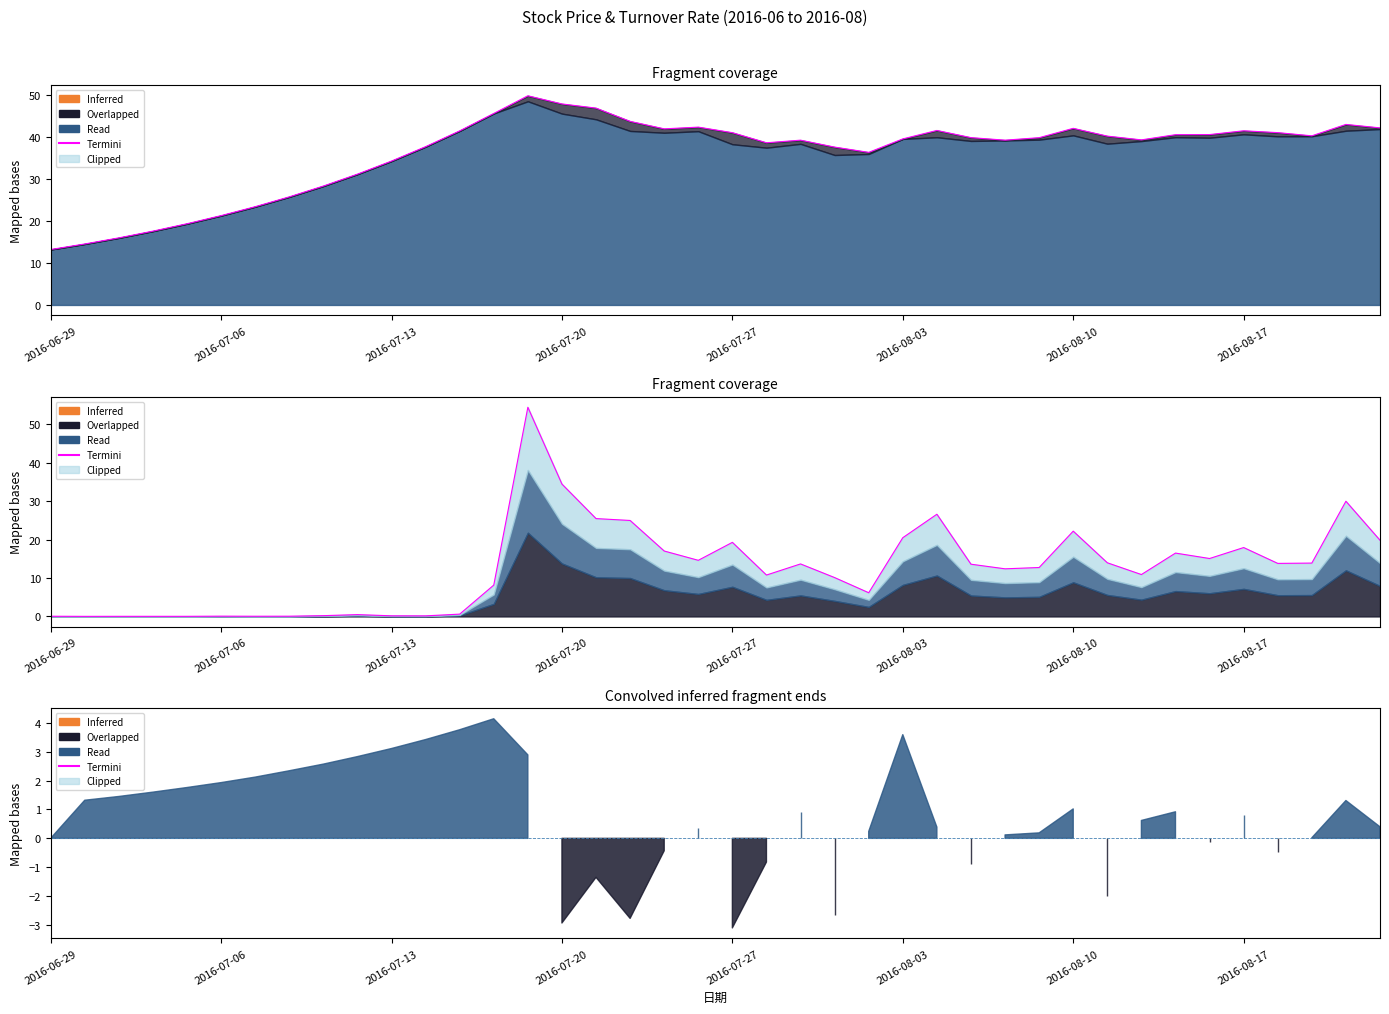

What is the sum of all values?

500.4